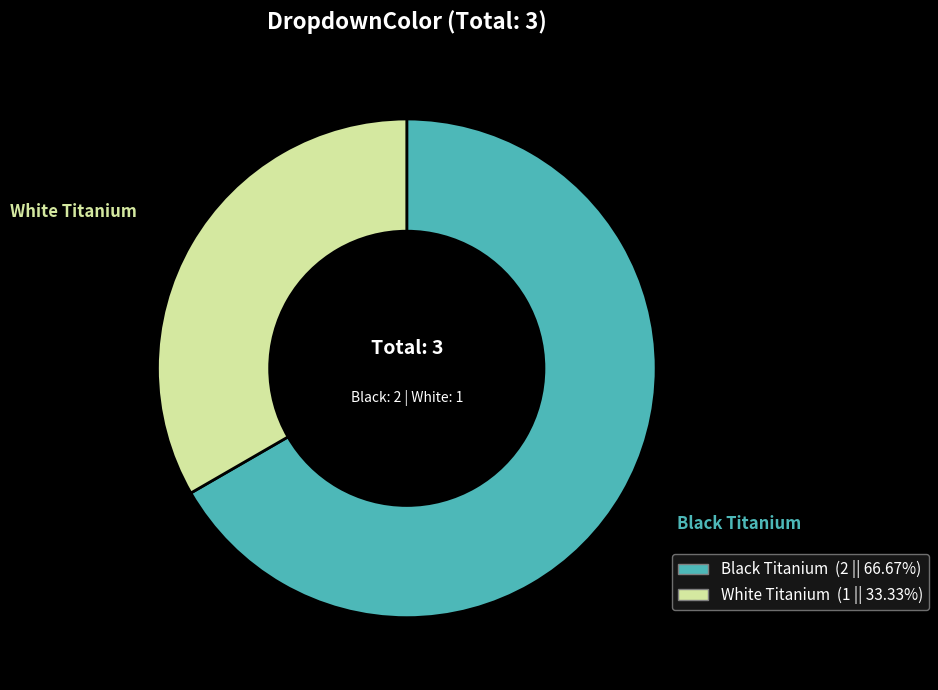

Which category has the biggest portion of the pie?

Black Titanium